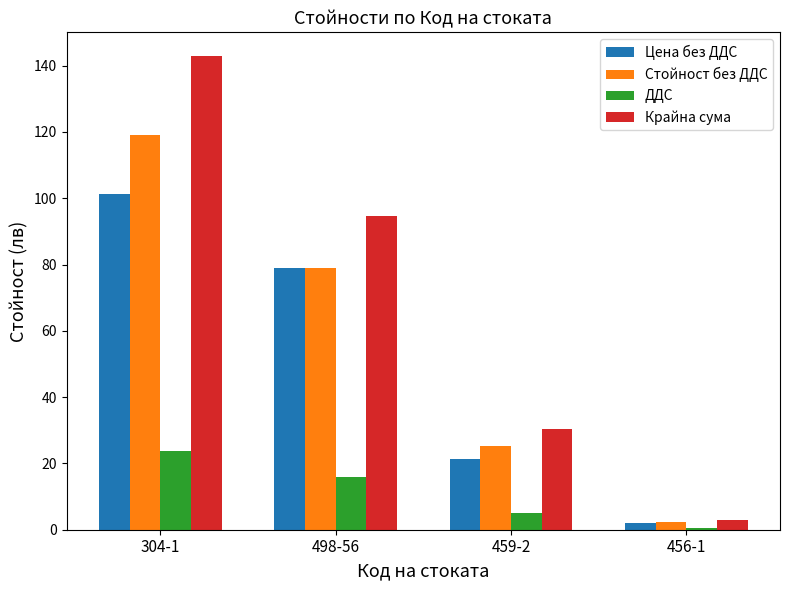

How many bars are there in total?

16